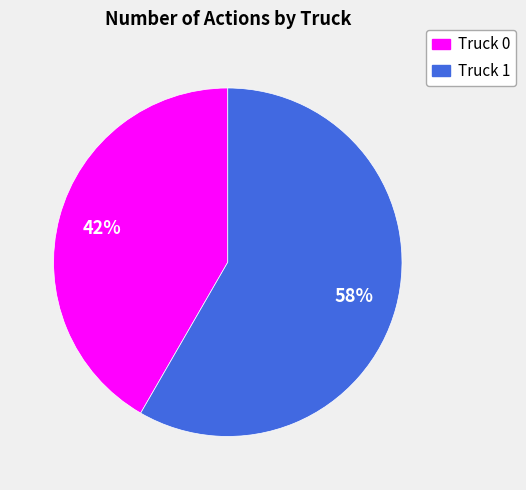

Is Truck 0 the majority of the pie?

No